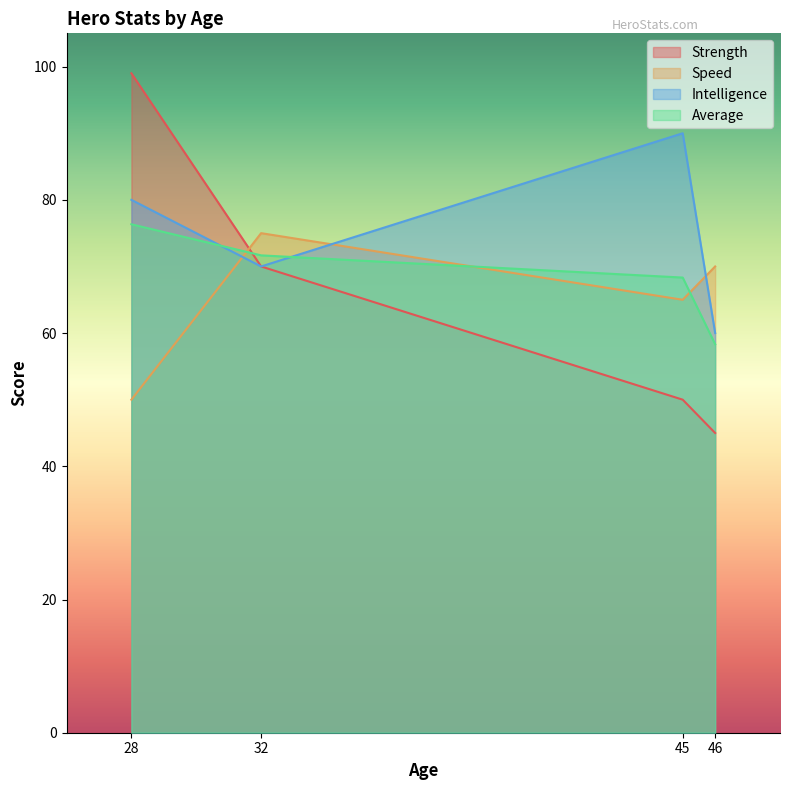

What is the approximate value of Intelligence at 28?

80.0